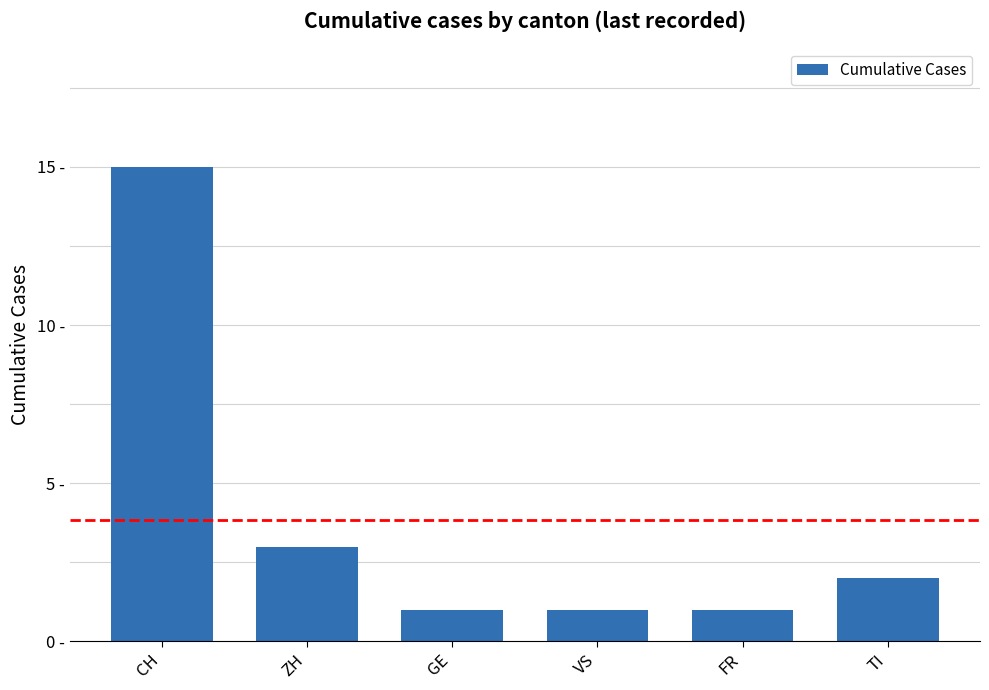

Reading right to left, what are all the values shown in this chart?

TI=2	FR=1	VS=1	GE=1	ZH=3	CH=15